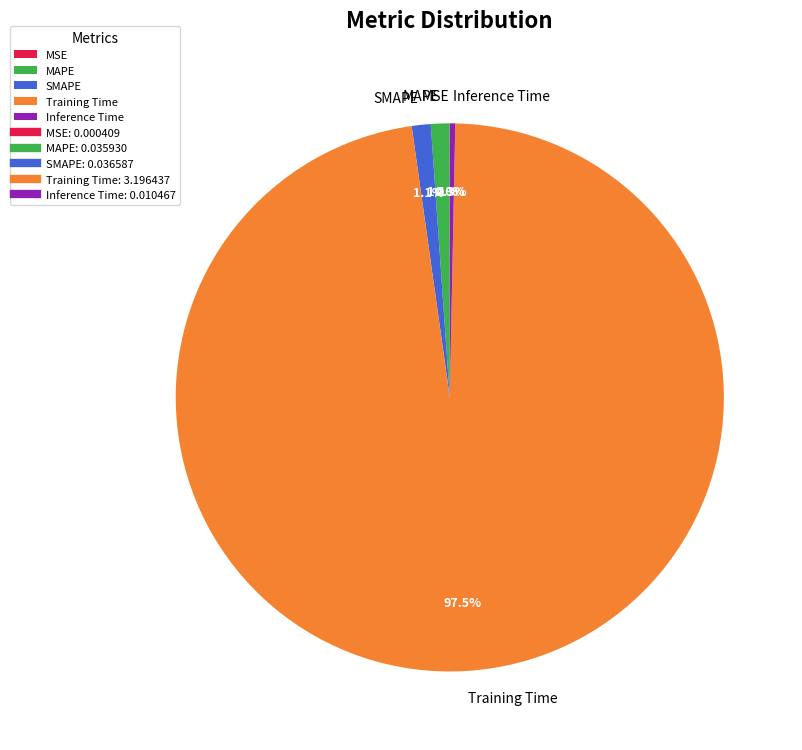

Is Inference Time the majority of the pie?

No